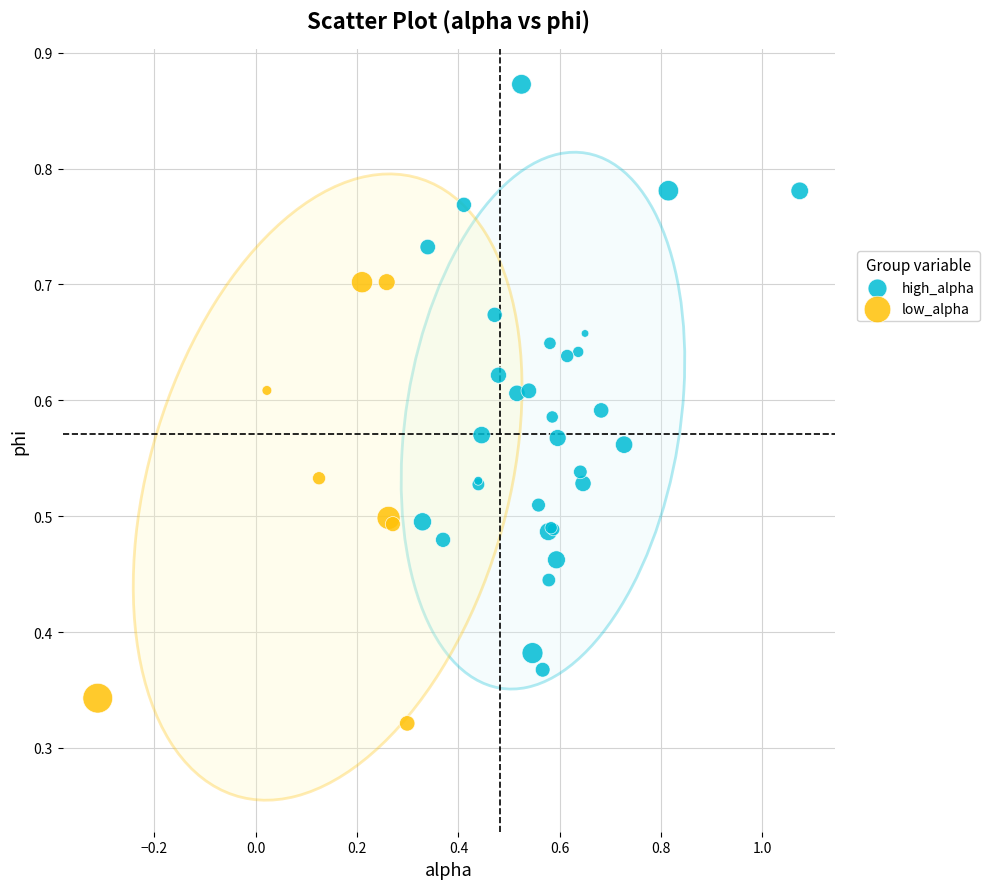

Which series reaches the maximum Y coordinate?

high_alpha